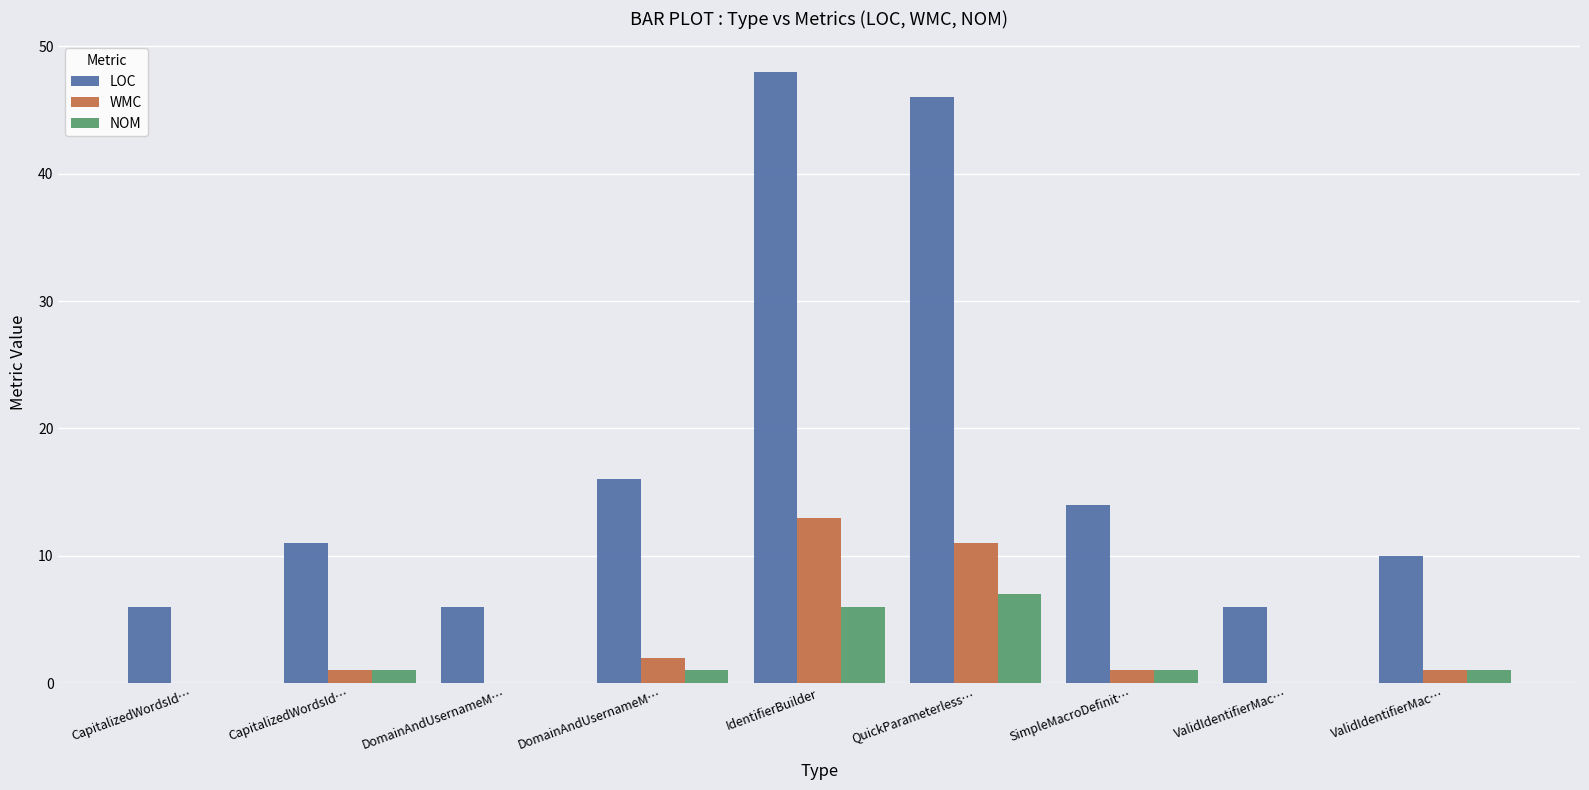

Is the value of LOC at CapitalizedWordsId… greater than the value of WMC at DomainAndUsernameM…?

Yes